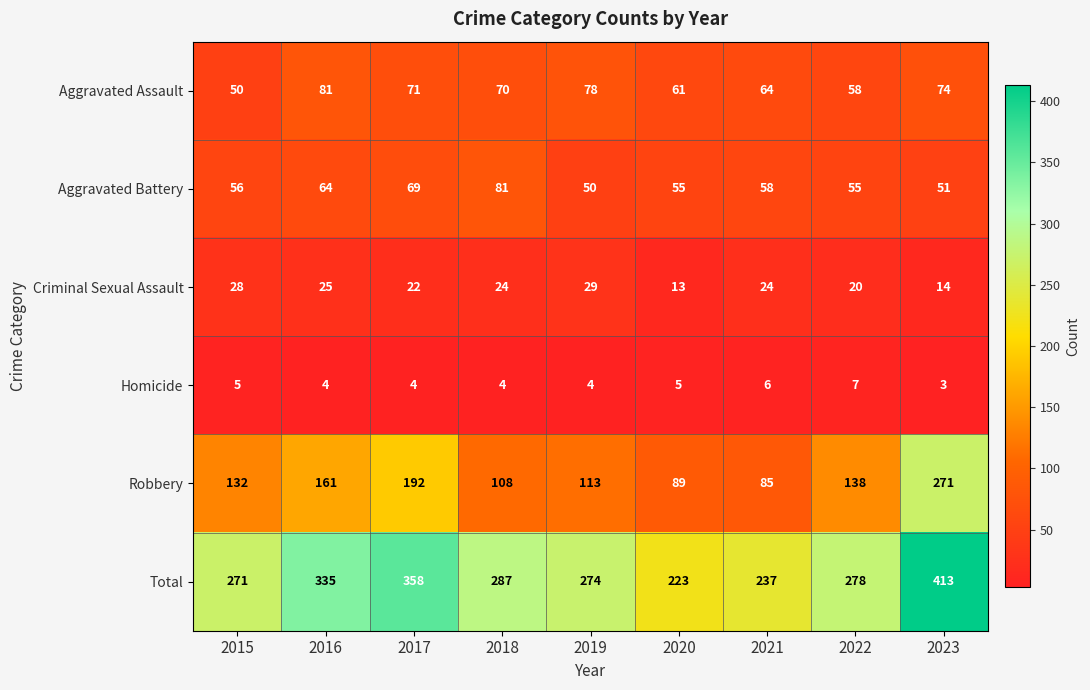

What is the sum of all Criminal Sexual Assault values?

199